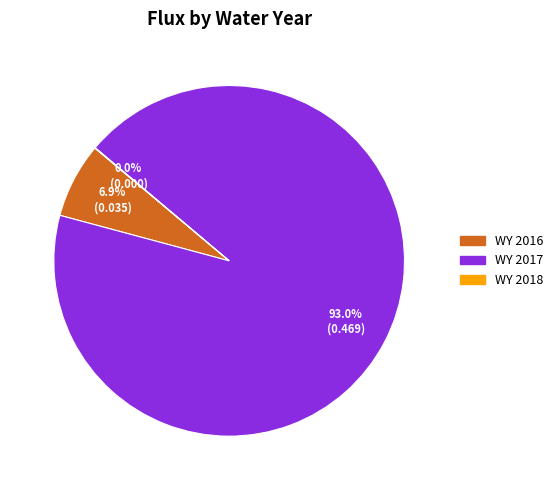

Which slice is the largest?

WY 2017